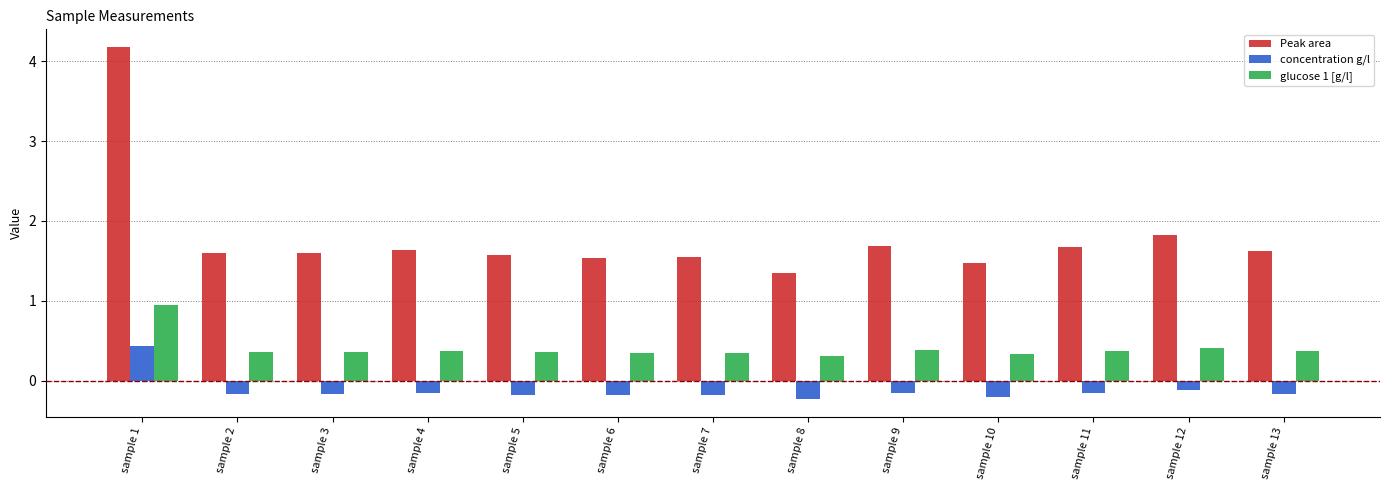

What is the difference between the maximum and minimum values in the concentration g/l series?

0.7